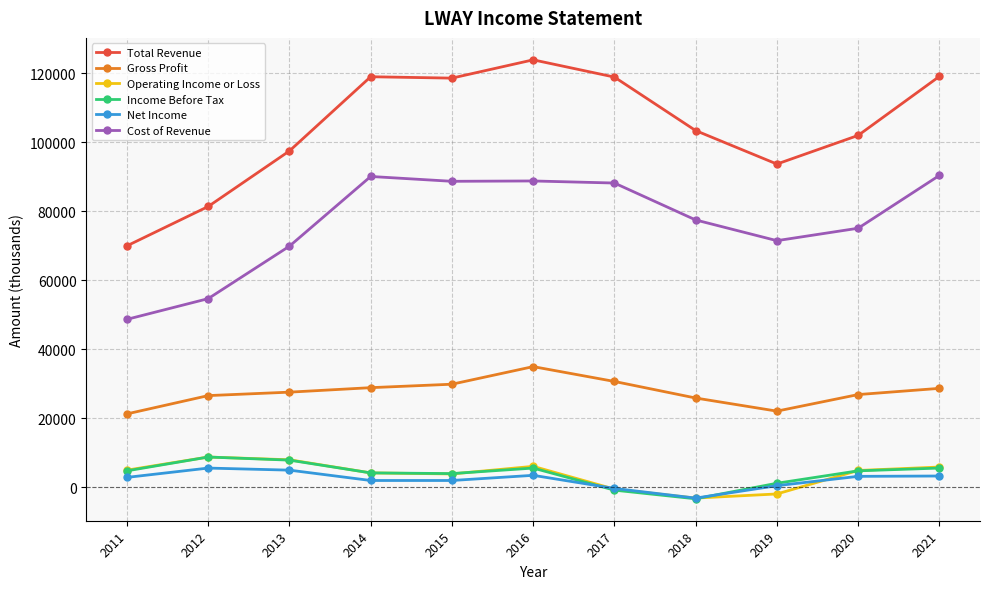

True or false: Total Revenue has a value of 123900 at 2016.

True